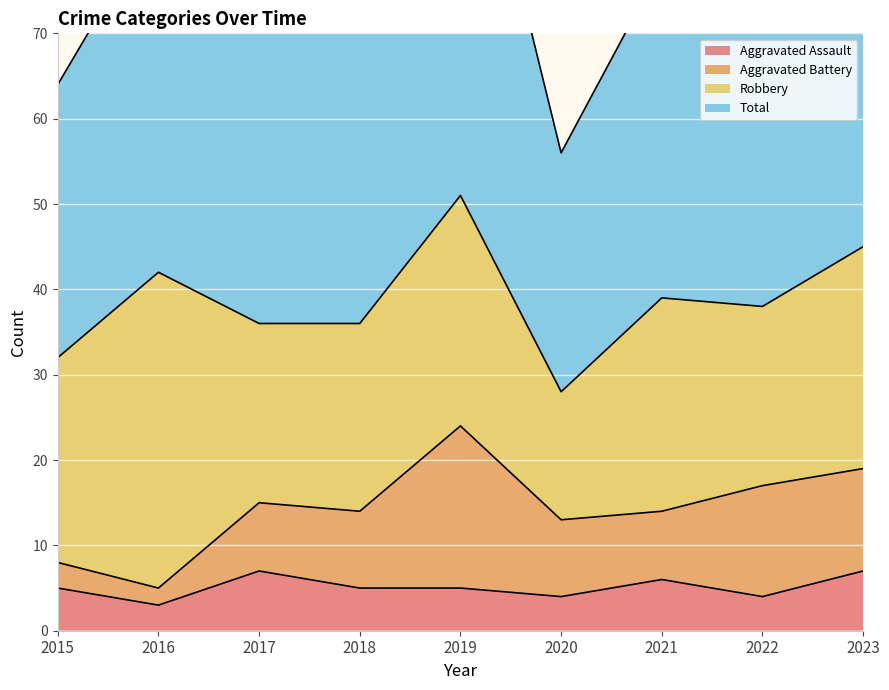

At which category does Total reach its first local peak?

2016